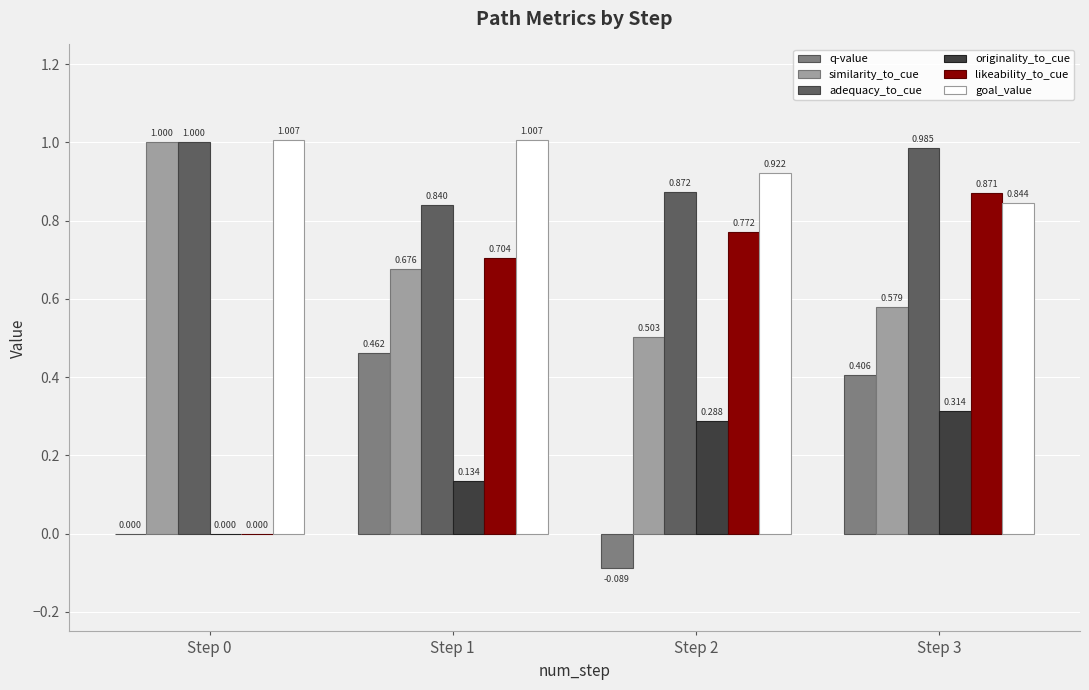

How many distinct data groups are displayed?

6